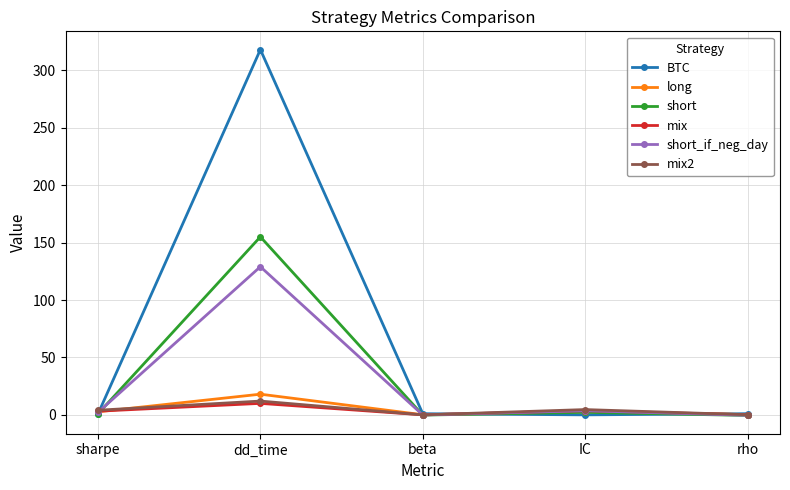

At how many categories does at least one series exceed 231?

1